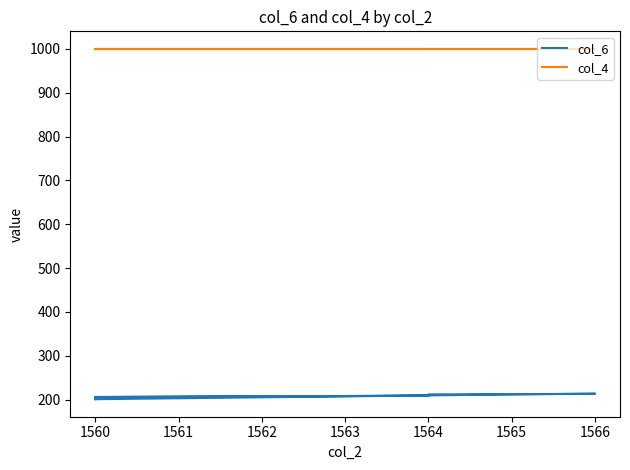

What is the approximate value of col_6 at 1560, to the nearest 10?

200